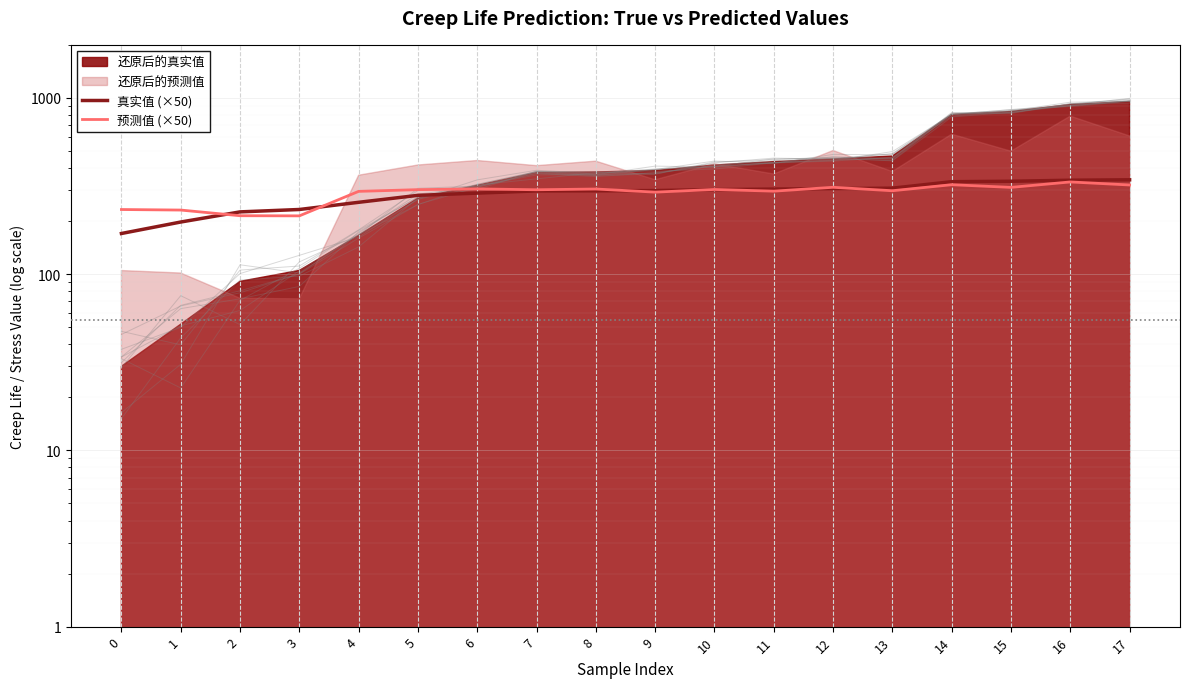

Is the value of 预测值 (×50) at 2 greater than the value of 真实值 (×50) at 6?

No